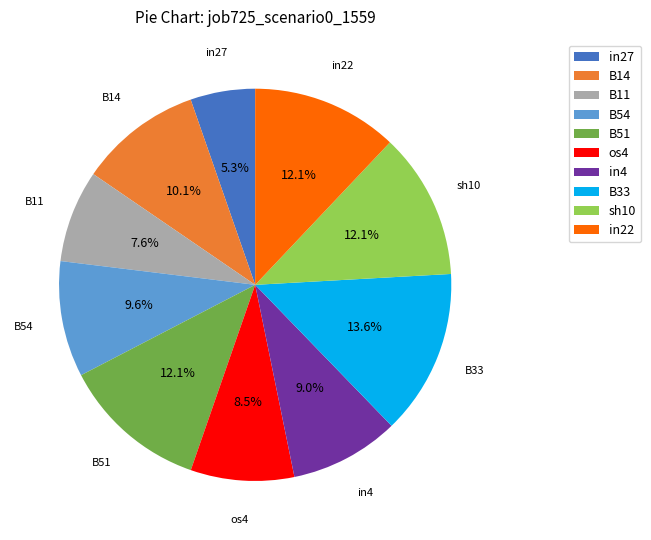

Combined, what portion of the pie is B11 and in4?

16.6%